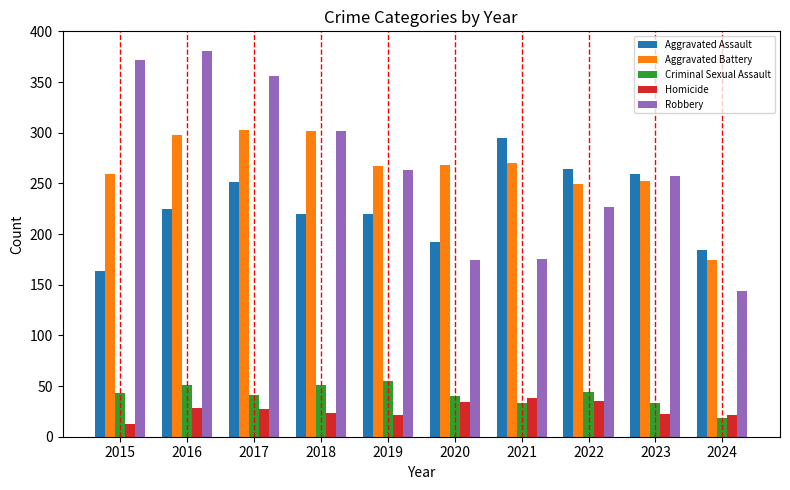

What is the difference between the Homicide values at 2019 and 2023?

1